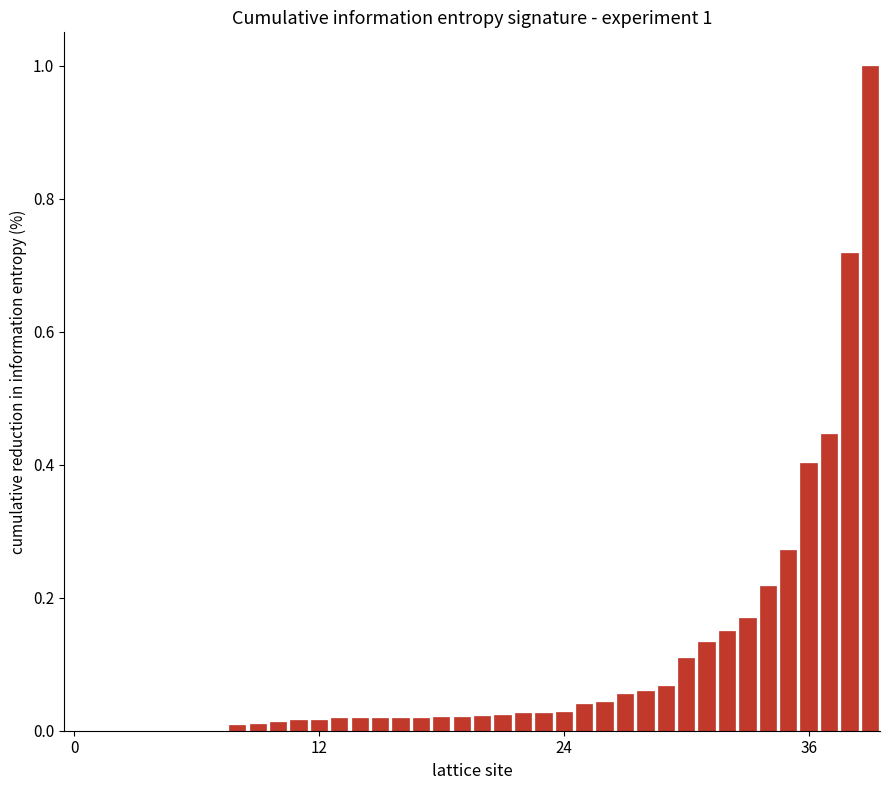

What is the sum of all values?

4.2